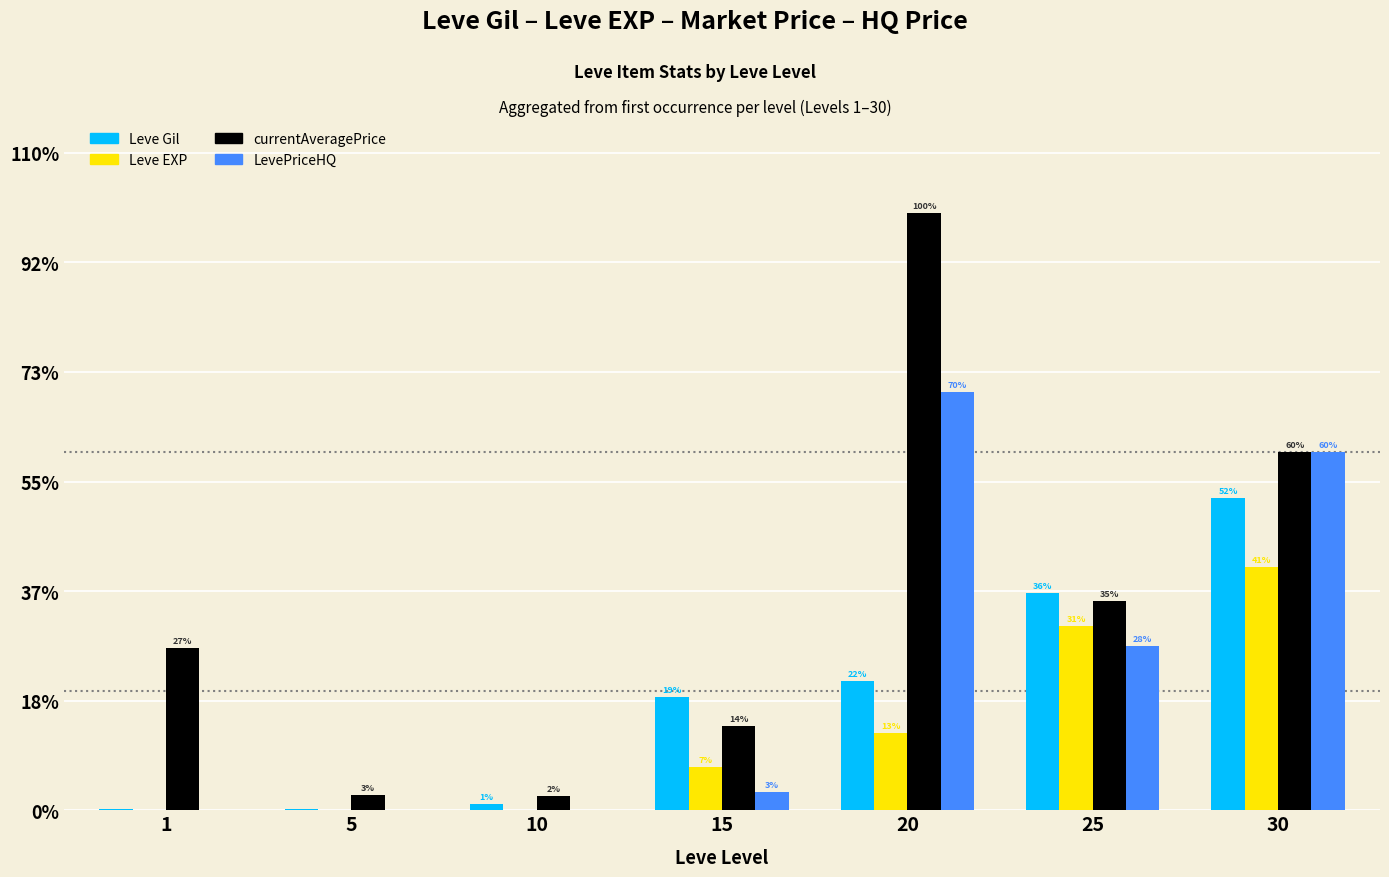

Are the bars grouped side by side (vs. stacked)?

Yes